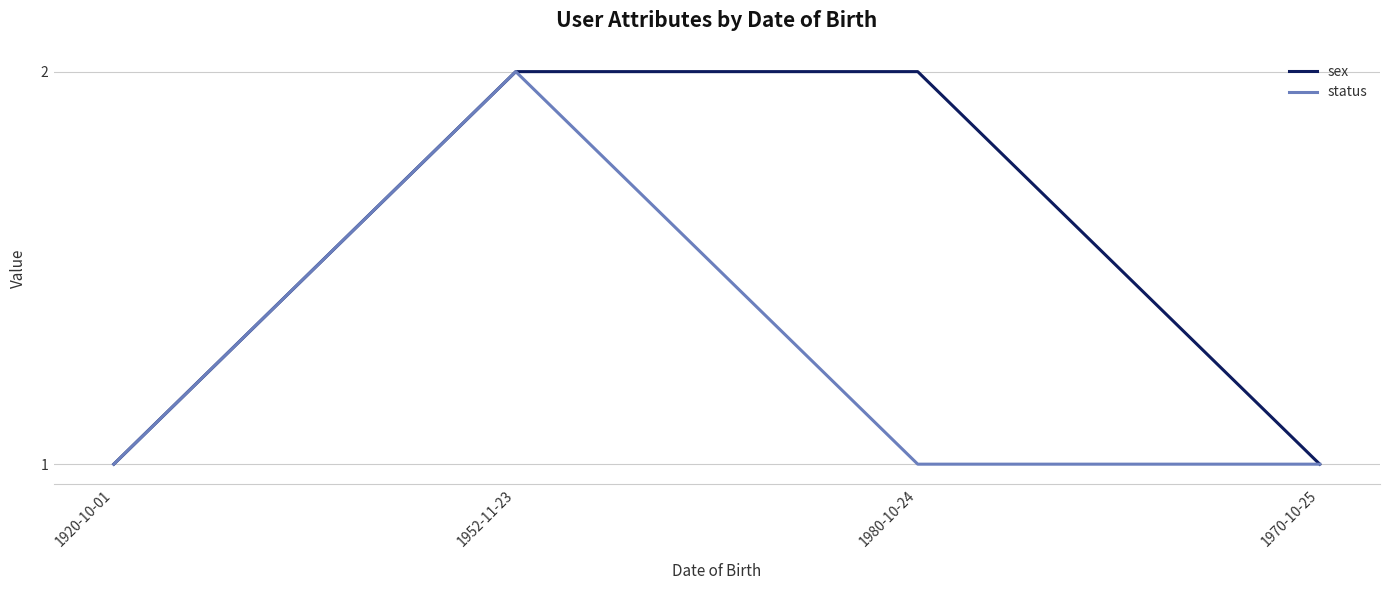

Is this an area chart (filled region under the line)?

No